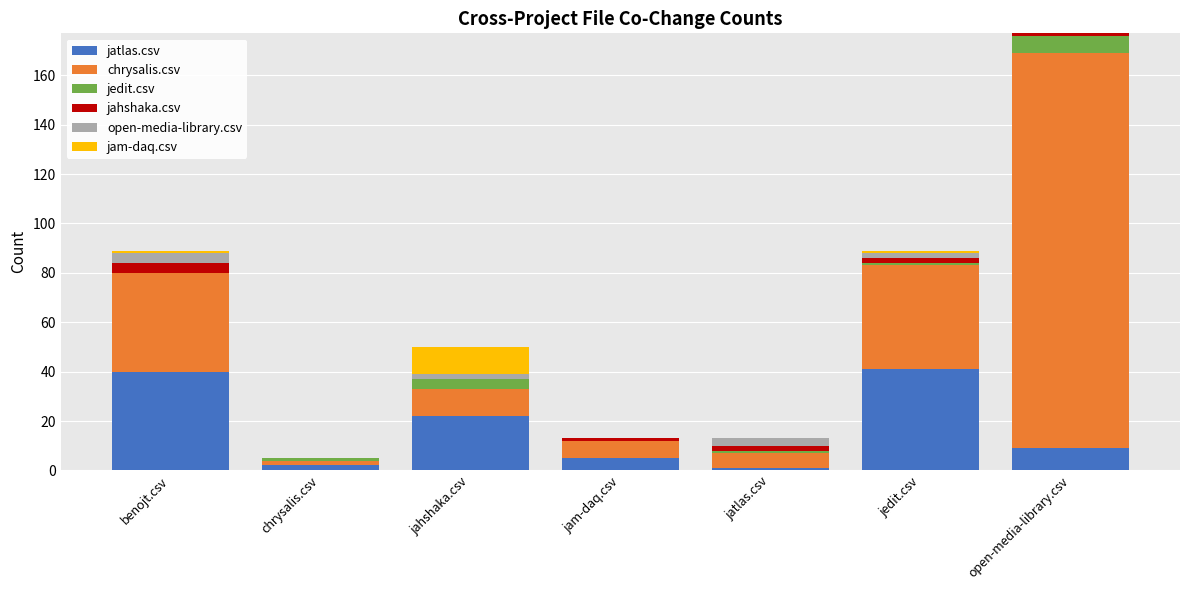

Count the number of data series in this chart.

6